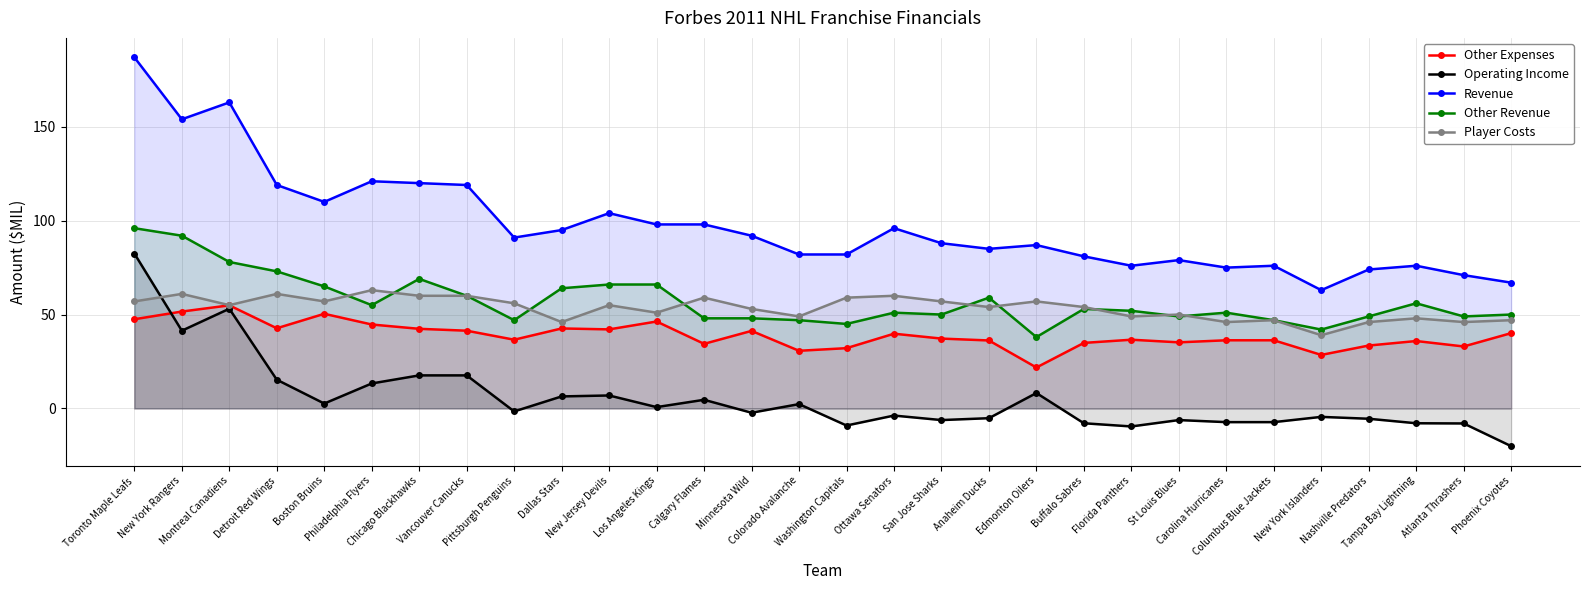

Does the chart display data point markers on the line(s)?

Yes